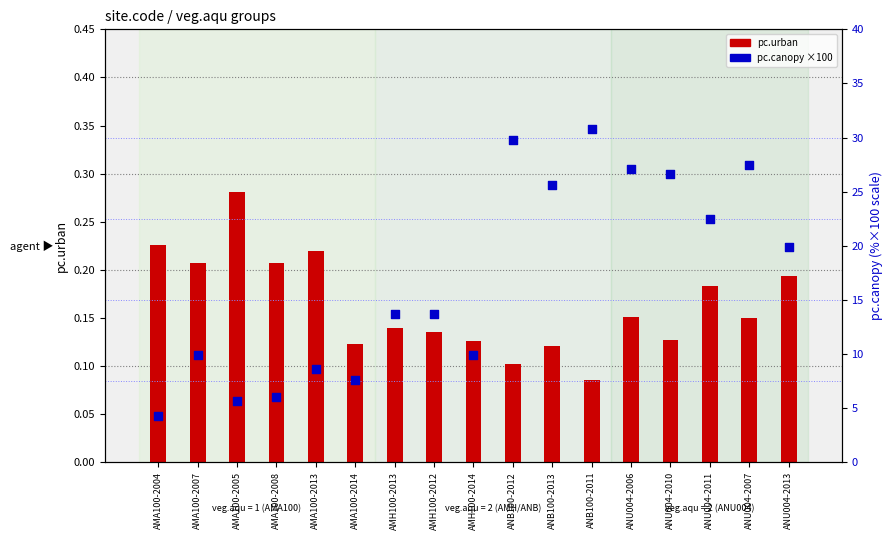

What is the total value across all series at AMA100-2013?

8.8